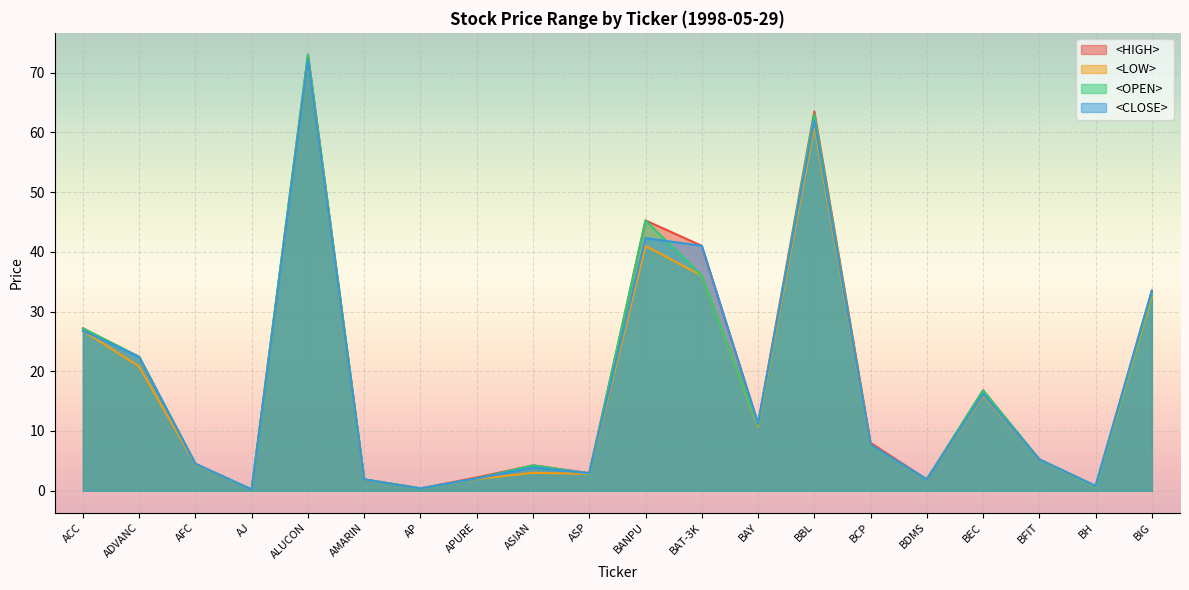

At which category does <OPEN> reach its first local peak?

ALUCON